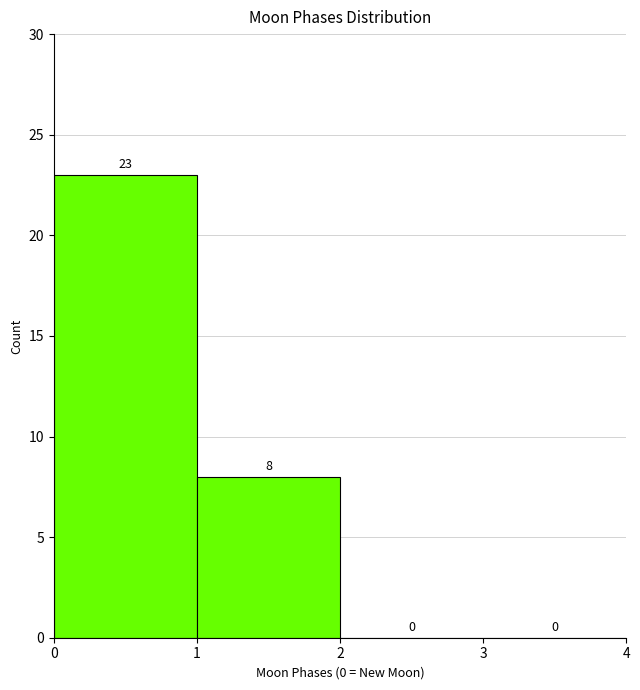

Reading left to right, list every bar in this chart as the range it spans on the x-axis followed by its height.

0 to 1: 23
1 to 2: 8
2 to 3: 0
3 to 4: 0